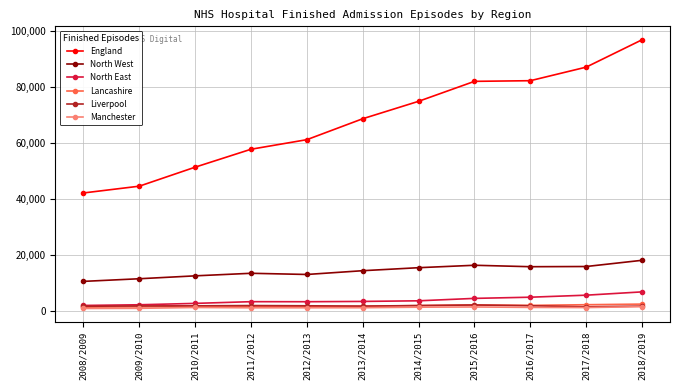

What is the difference between the maximum and second lowest values in the Liverpool series?

466